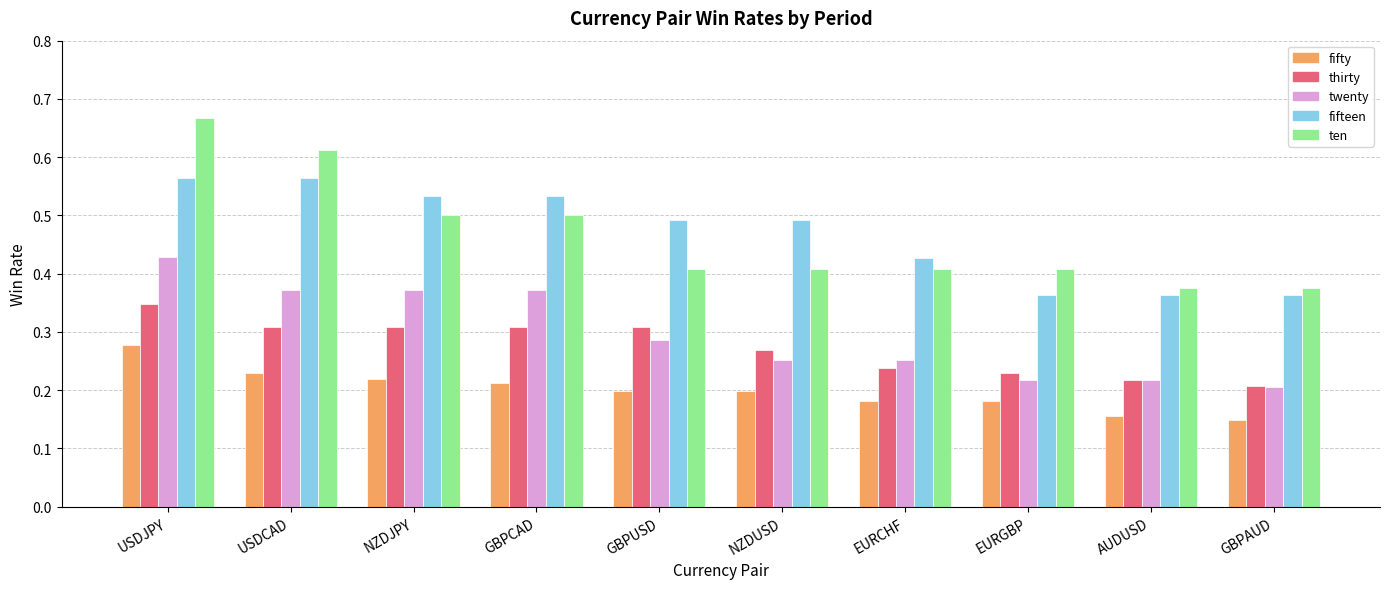

Count the twenty values in the range 0 to 1.

10